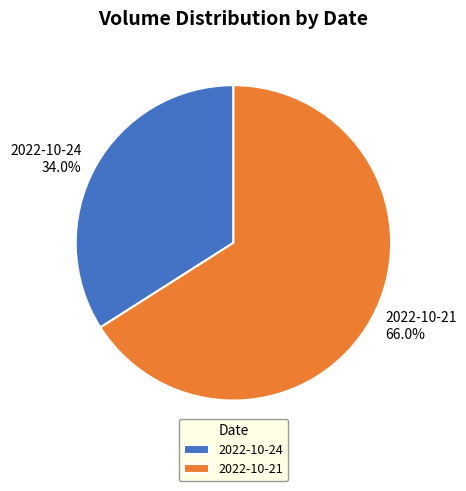

Approximately how many times larger is the value at 2022-10-24 34.0% compared to 2022-10-21 66.0%?

0.5